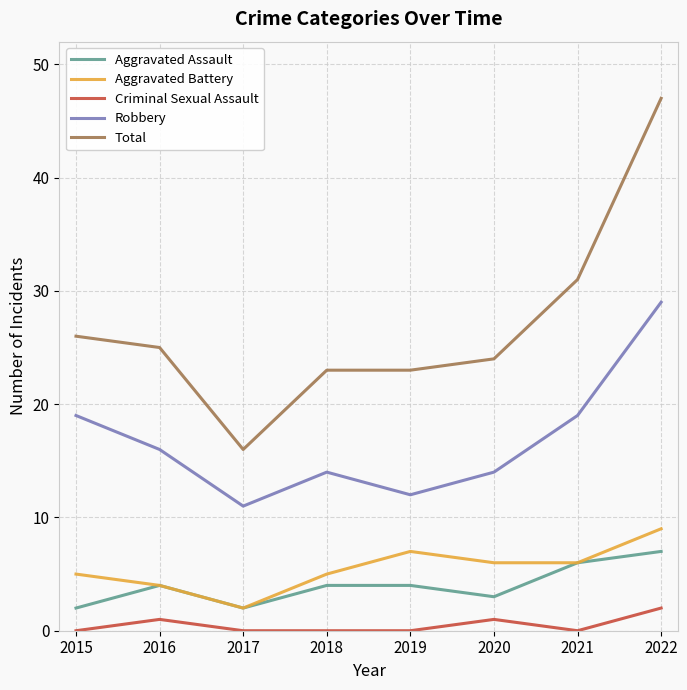

The Aggravated Assault series shows 2 at 2017. True or false?

True